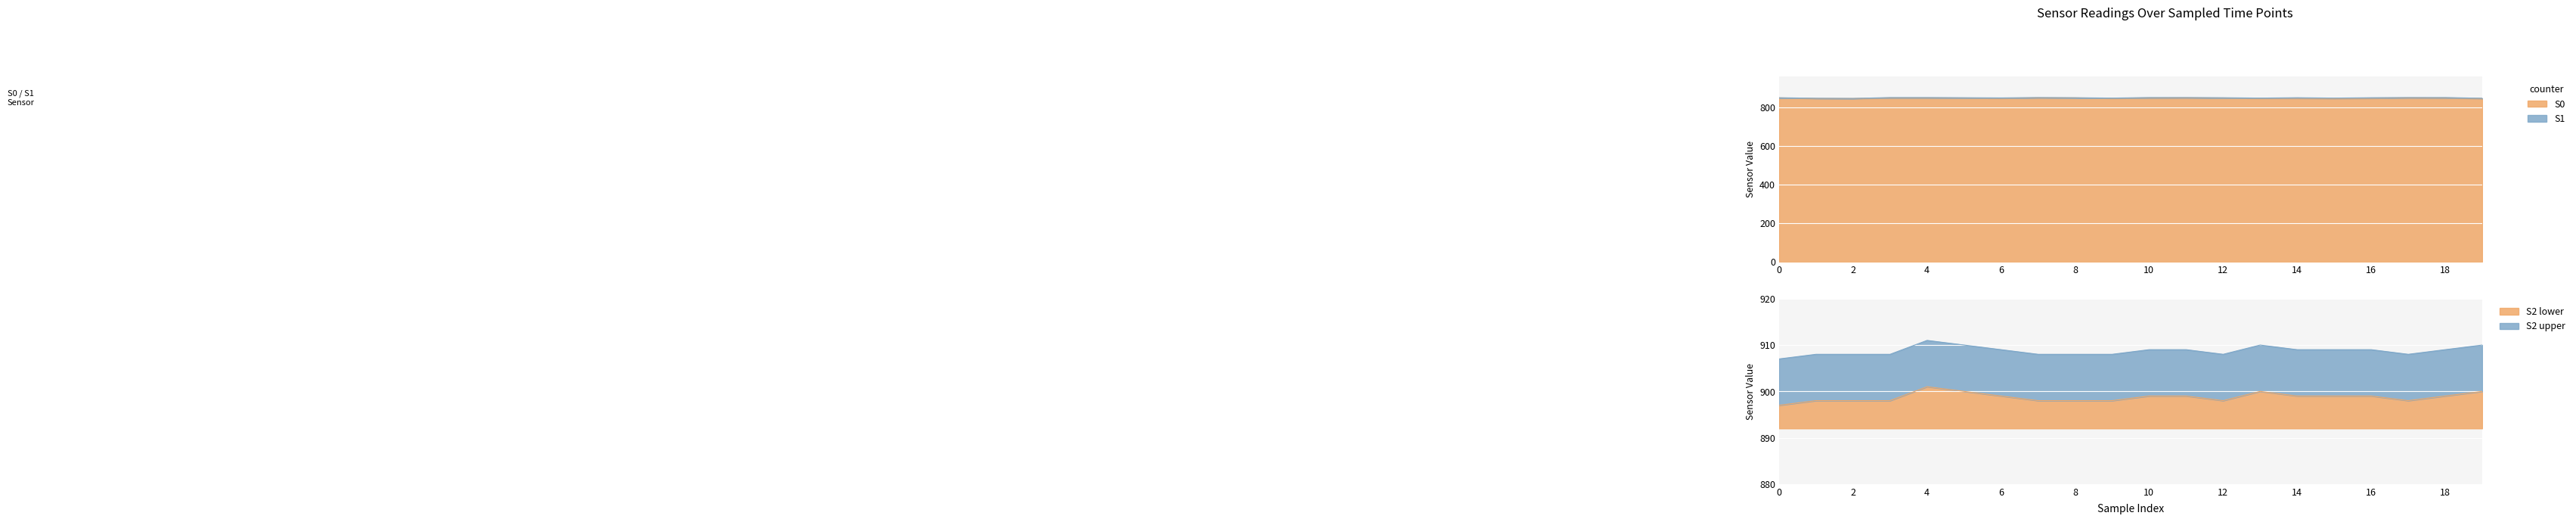

How many categories are shown in the chart?

20